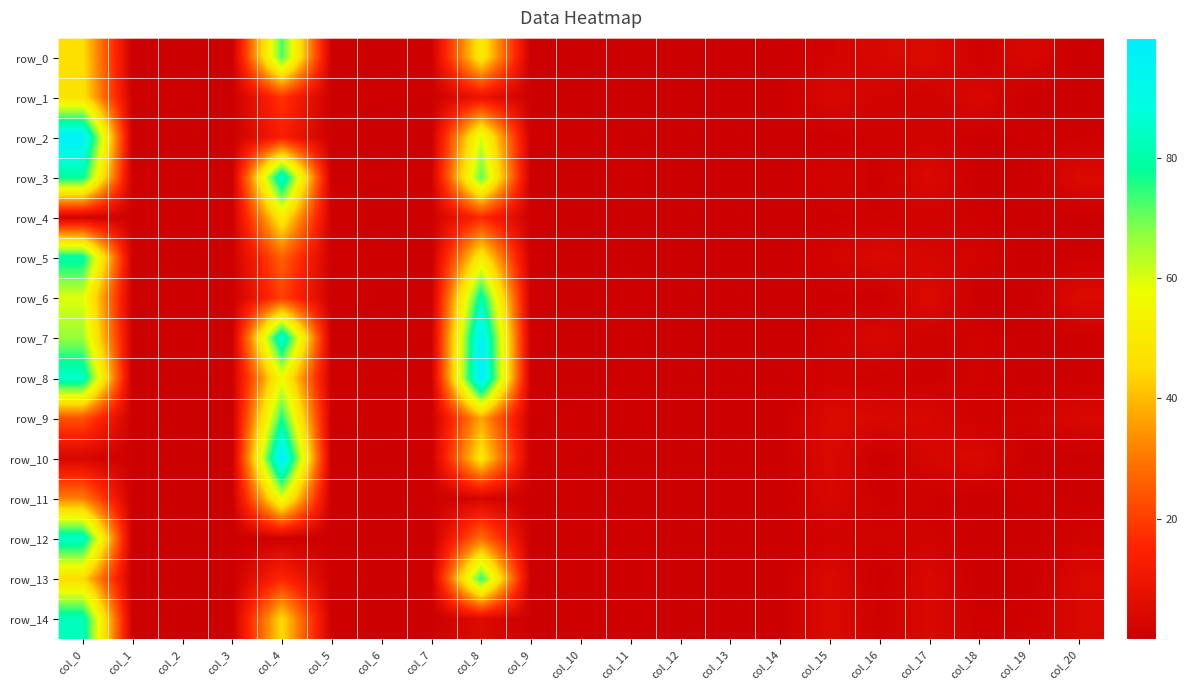

Reading left to right, list all the values displayed in this chart.

row_0: 45.7	0.1	0.5	0.1	72.9	0.5	0.4	0.9	50.6	0.1	0.1	0.1	0.1	0.1	0.1	2.1	3.7	4.7	1.1	3.7	0.0
row_1: 47.5	0.8	0.8	0.2	18.1	0.4	0.7	0.5	9.1	0.4	0.1	0.3	0.1	0.1	0.1	3.9	2.0	1.4	3.9	0.0	0.0
row_2: 98.4	0.3	0.1	0.5	13.3	0.3	0.2	0.3	60.0	0.9	0.9	0.5	0.1	0.1	0.1	0.5	1.1	1.7	0.5	0.6	0.8
row_3: 78.7	0.9	0.8	0.6	87.8	0.5	0.7	1.0	71.7	0.0	0.3	0.7	0.1	0.1	0.1	2.1	0.6	4.6	0.0	0.0	4.6
row_4: 2.2	0.9	0.9	0.9	51.1	0.9	0.0	0.9	16.2	0.9	0.2	0.5	0.1	0.1	0.1	0.8	1.0	1.6	0.8	0.0	0.1
row_5: 80.5	0.9	0.1	1.0	26.1	0.9	0.8	0.2	51.2	0.7	0.1	0.5	0.1	0.1	0.1	2.2	4.4	3.2	2.2	0.0	0.8
row_6: 59.3	0.5	0.9	0.4	20.4	0.9	0.4	0.7	81.2	0.8	0.4	0.9	0.1	0.1	0.1	0.8	0.3	4.9	0.1	0.0	4.9
row_7: 66.5	0.5	0.9	0.5	88.6	0.1	0.1	0.9	97.8	0.7	0.1	0.7	0.1	0.1	0.1	1.5	4.0	1.0	1.5	0.0	0.7
row_8: 85.4	0.2	0.2	0.9	56.2	0.9	0.6	0.6	99.9	0.9	0.0	0.8	0.1	0.1	0.1	1.6	1.0	0.7	1.6	0.0	0.7
row_9: 23.5	0.9	0.1	0.3	76.7	0.6	0.9	0.5	36.9	0.5	0.7	0.8	0.1	0.1	0.1	5.0	3.9	4.0	1.0	1.7	3.9
row_10: 3.3	0.5	0.3	0.3	99.5	0.1	0.2	0.8	48.9	0.8	0.6	0.2	0.1	0.1	0.1	4.6	0.1	3.1	4.6	0.0	0.0
row_11: 31.1	0.6	0.3	0.3	58.8	0.0	0.1	0.7	2.8	0.3	0.8	0.2	0.1	0.1	0.1	3.9	0.8	1.0	0.1	0.8	0.4
row_12: 85.0	0.5	0.2	0.3	0.8	0.3	0.1	0.1	28.8	0.3	0.9	0.9	0.1	0.1	0.1	1.6	1.5	1.7	0.2	0.0	1.7
row_13: 45.1	0.3	0.6	0.2	15.6	0.9	0.4	0.9	75.1	0.2	0.7	1.0	0.1	0.1	0.1	4.7	0.3	4.4	0.0	0.0	4.4
row_14: 83.3	0.7	0.5	0.7	45.2	0.8	0.1	0.4	5.0	0.3	0.9	0.9	0.1	0.1	0.1	4.7	1.0	4.1	0.7	1.0	3.9